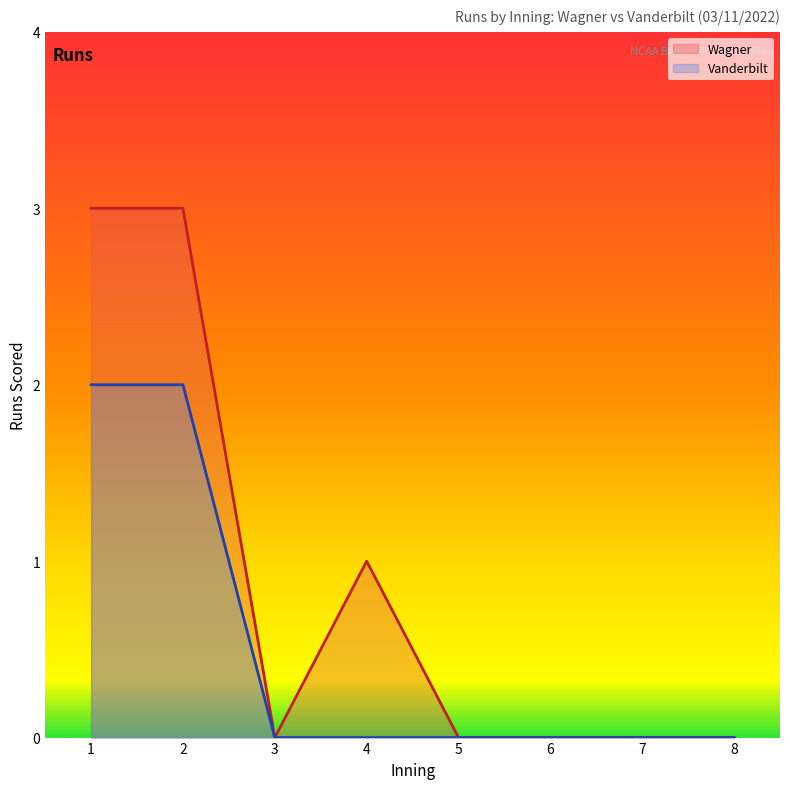

Which series changed the most between 1 and 8?

Wagner